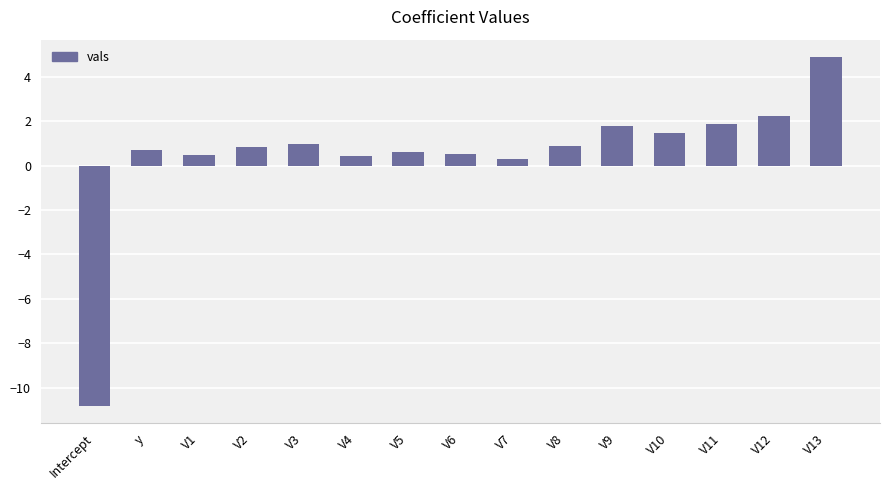

What is the ratio of the value at V5 to the value at V11?

0.3